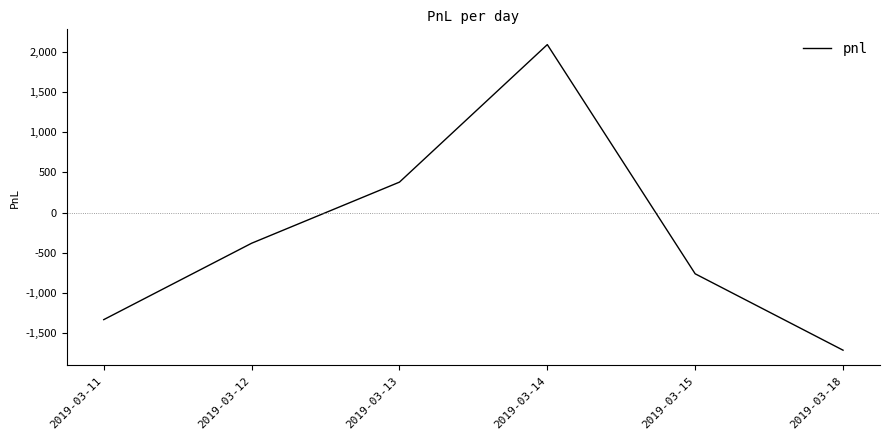

Is this an area chart (filled region under the line)?

No